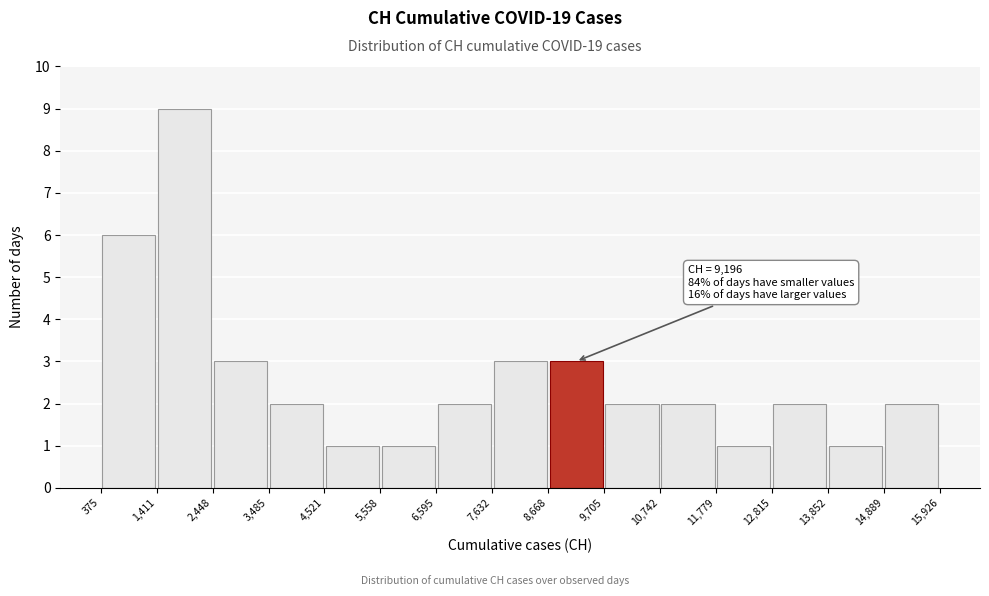

Over which range of the x-axis is the bar tallest?

1,411 to 2,448